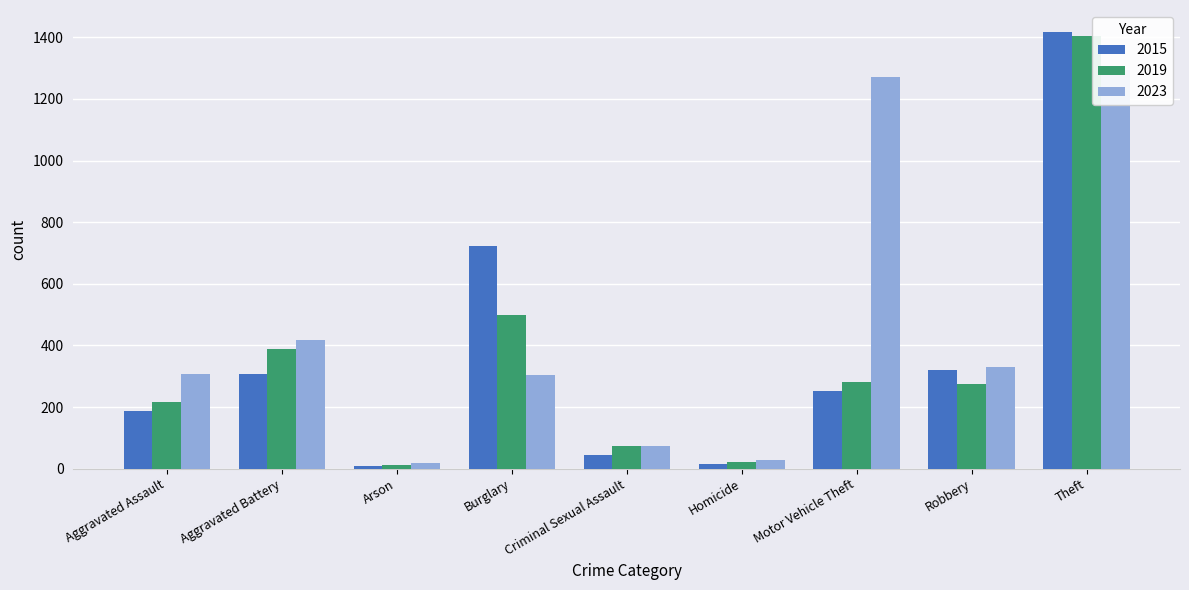

What is the total value across all series at Criminal Sexual Assault?

191